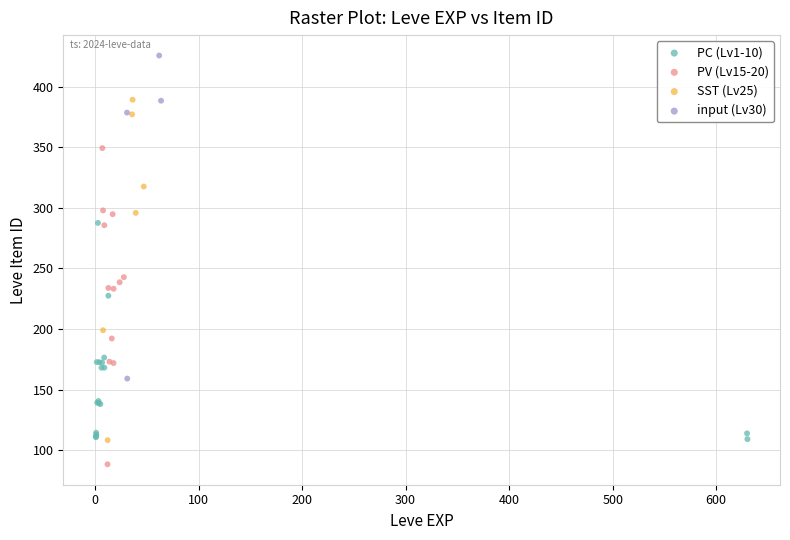

Which series contains the highest Y value?

input (Lv30)